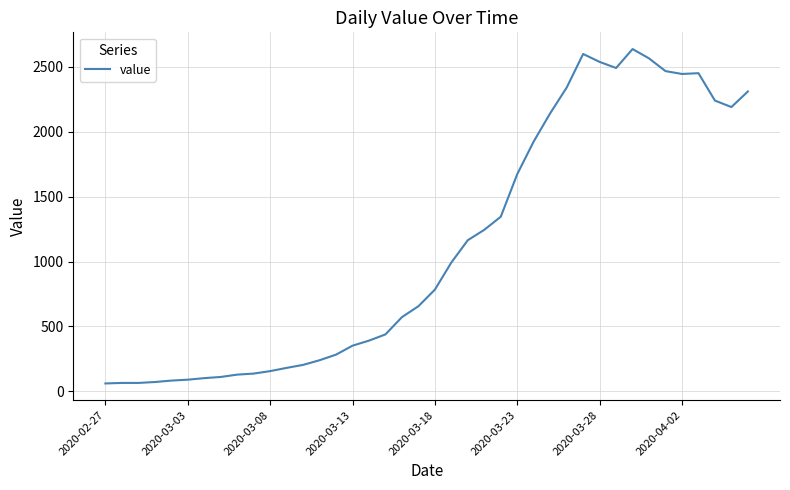

What is the difference between the maximum and minimum values?

2577